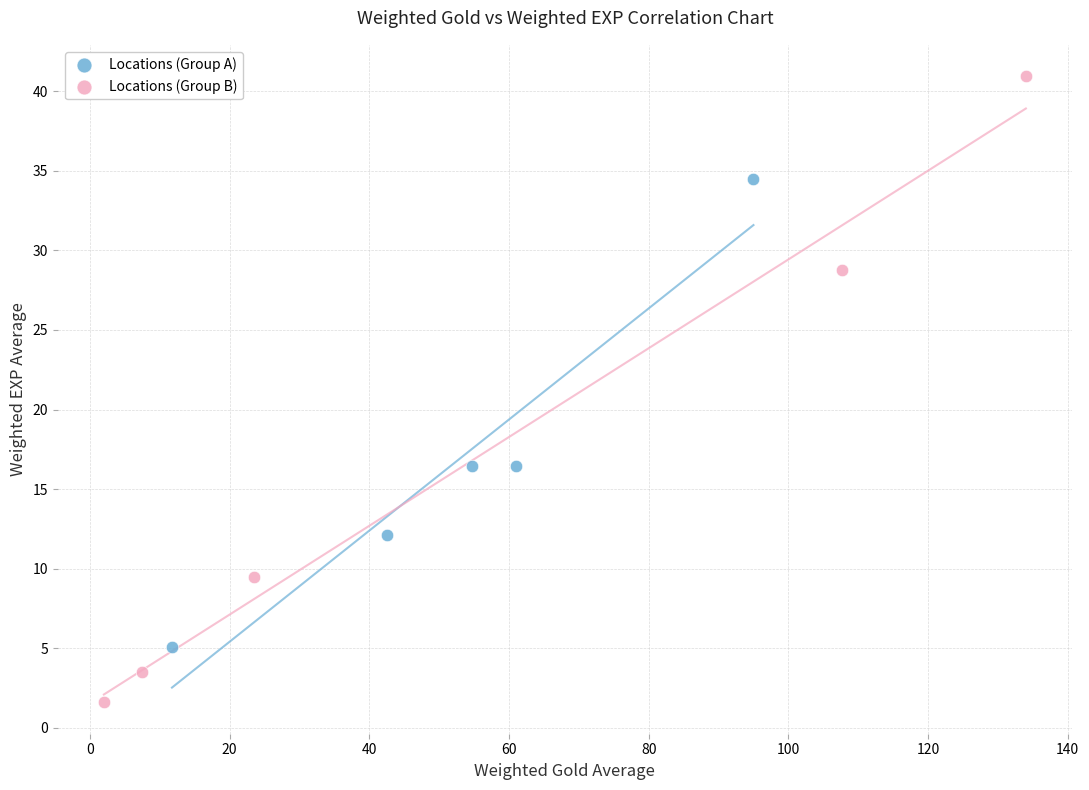

Which series reaches the maximum Y coordinate?

Locations (Group B)